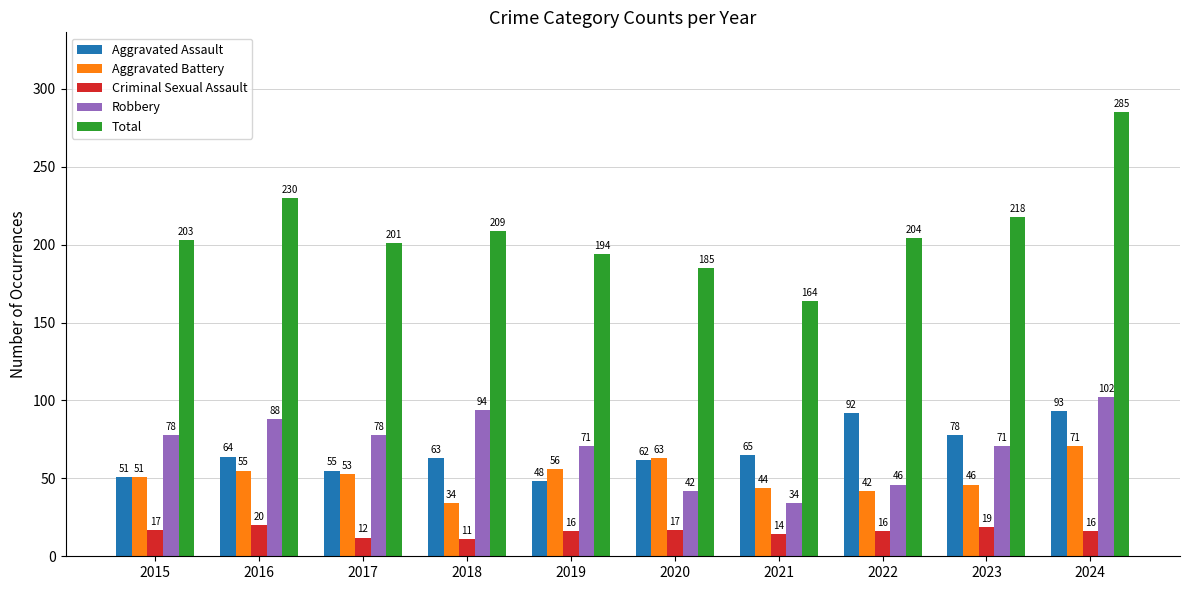

Rank the series by their maximum value, from highest to lowest.

Total, Robbery, Aggravated Assault, Aggravated Battery, Criminal Sexual Assault